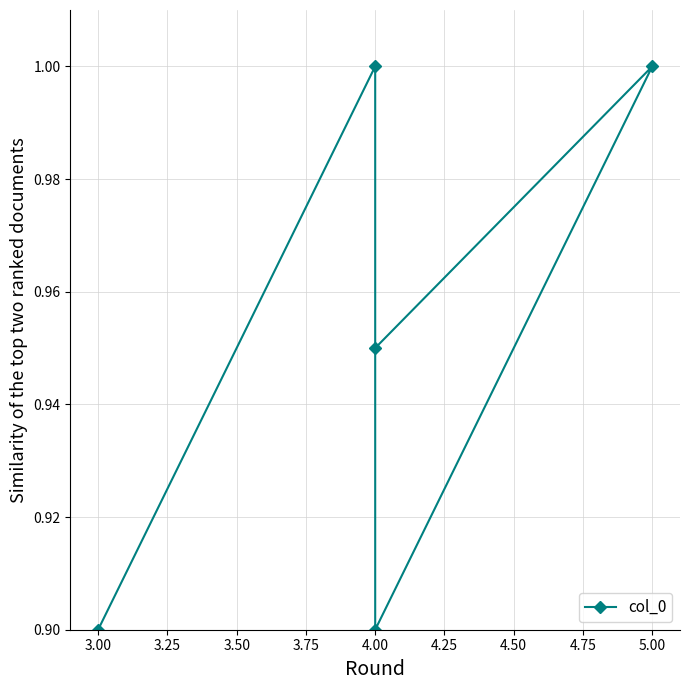

What is the value of the 4th point from the left?

1.0